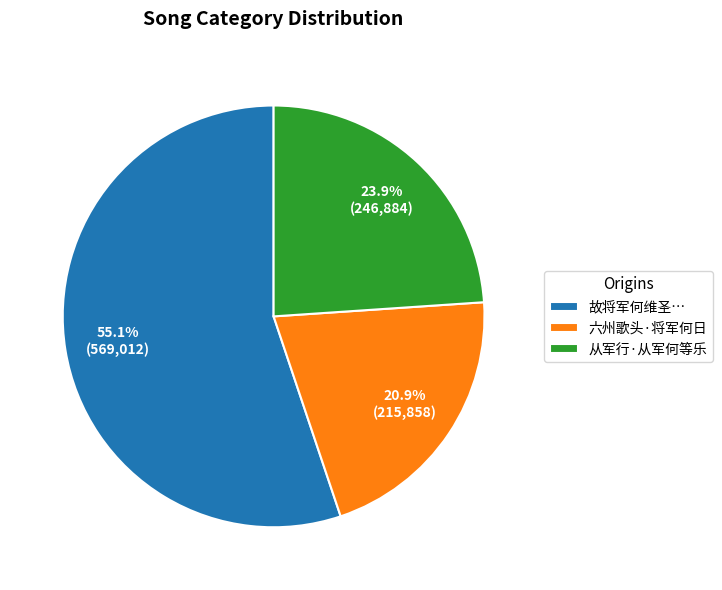

To the nearest percent, what is the average slice percentage?

33%